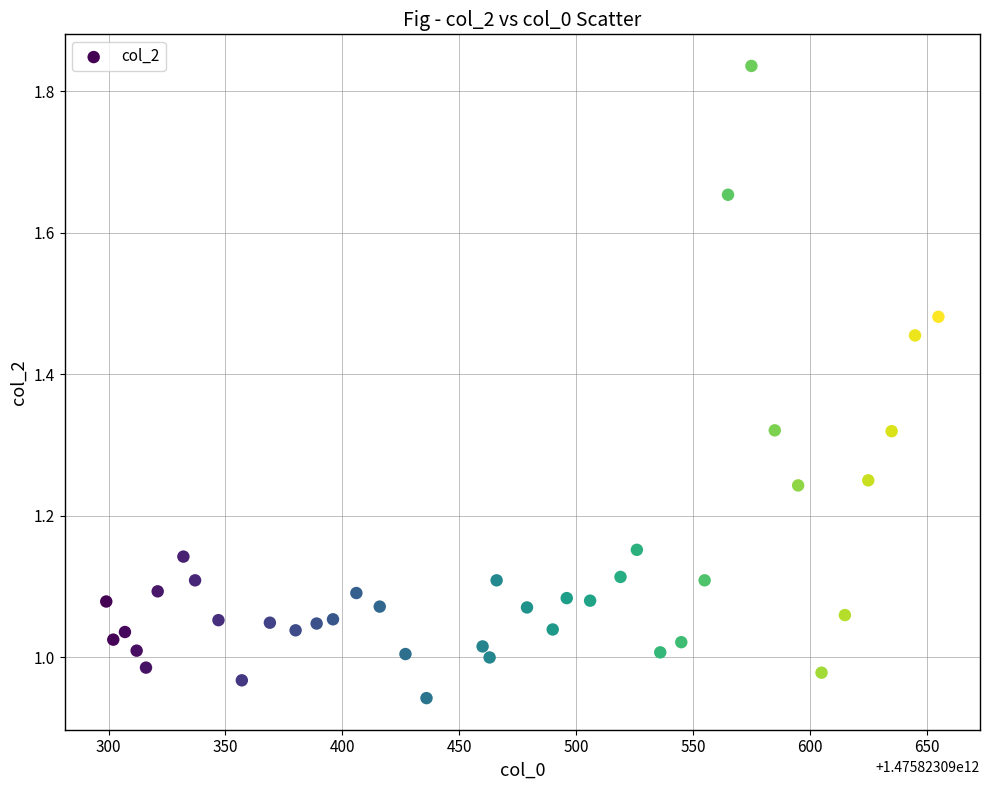

What is the range of X values (max minus min)?

356.0